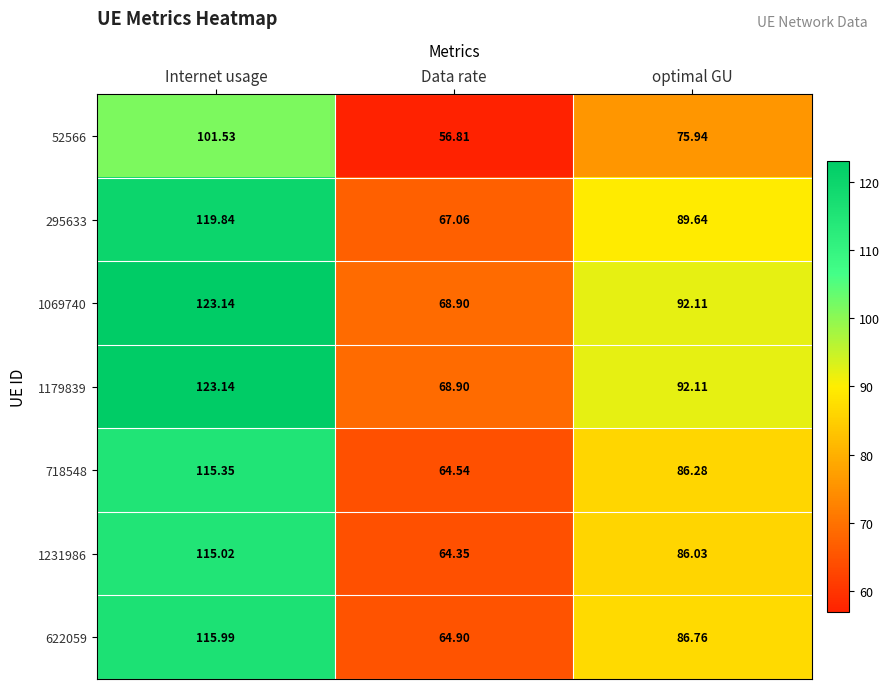

At which label does 718548 reach its peak?

Internet usage